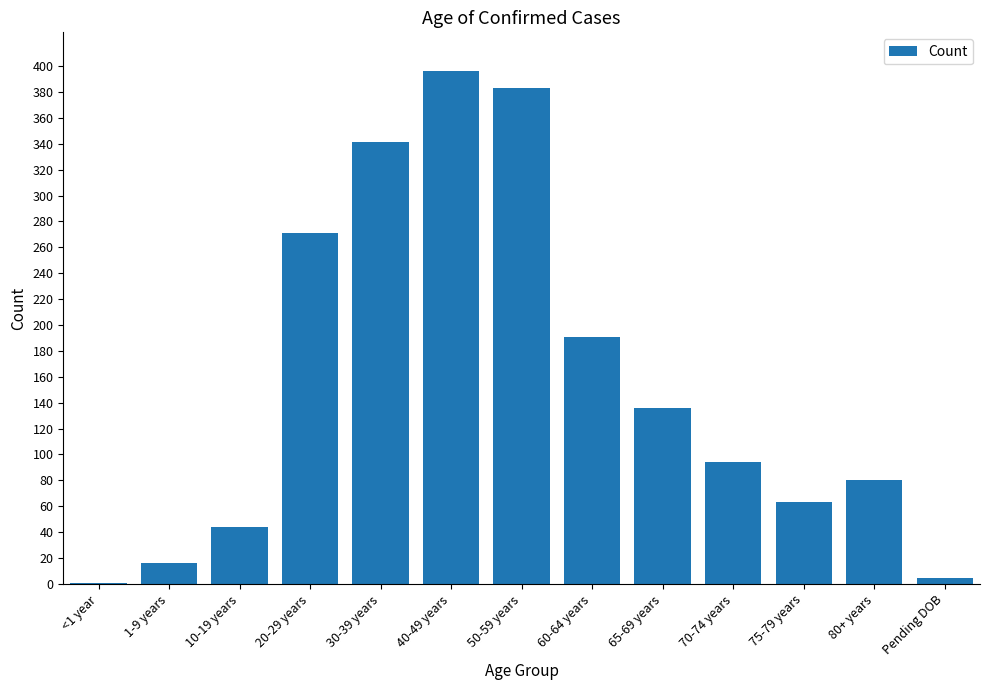

At which category does the chart reach its peak across all series?

40-49 years